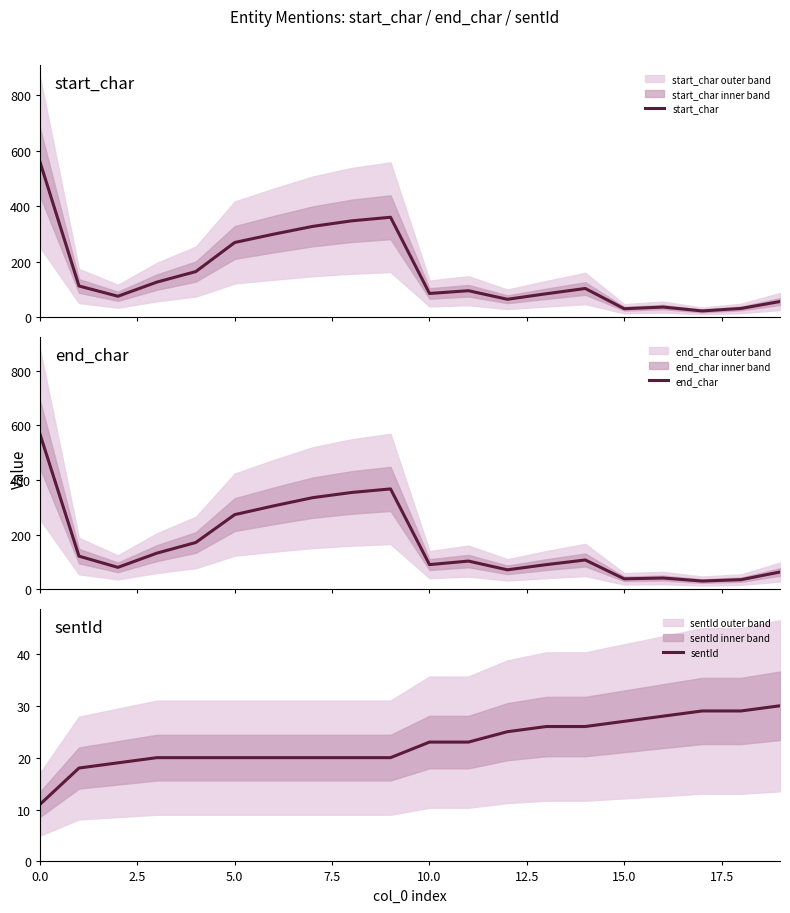

How many values in the end_char series exceed 107?

9